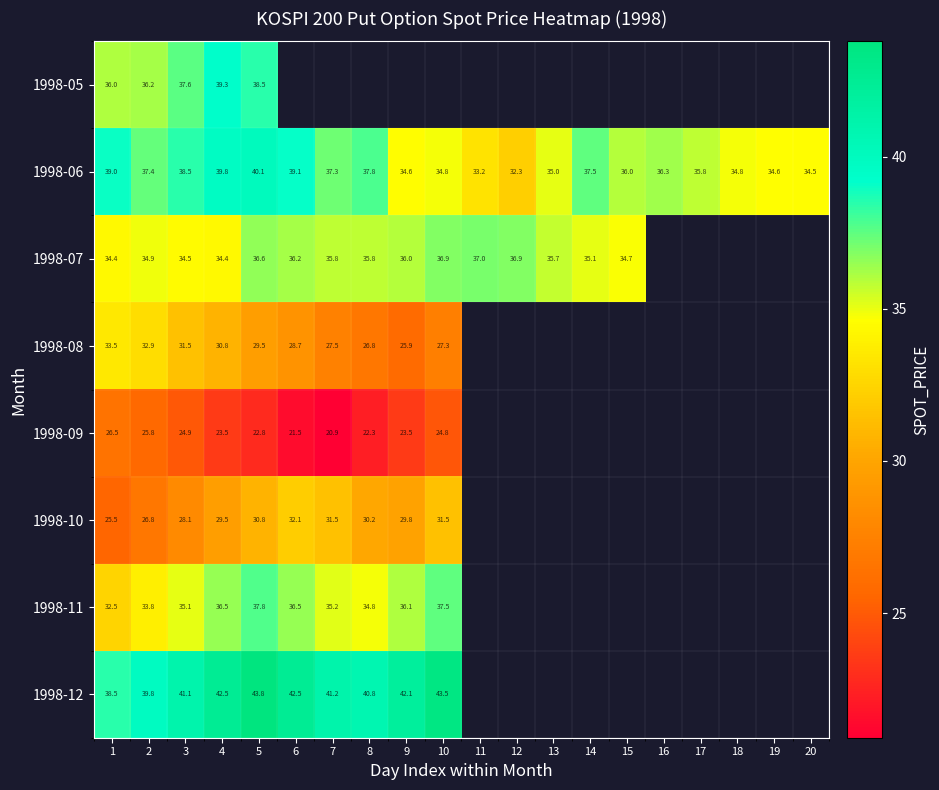

Is the value of 1998-05 at 5 greater than the value of 1998-11 at 3?

Yes